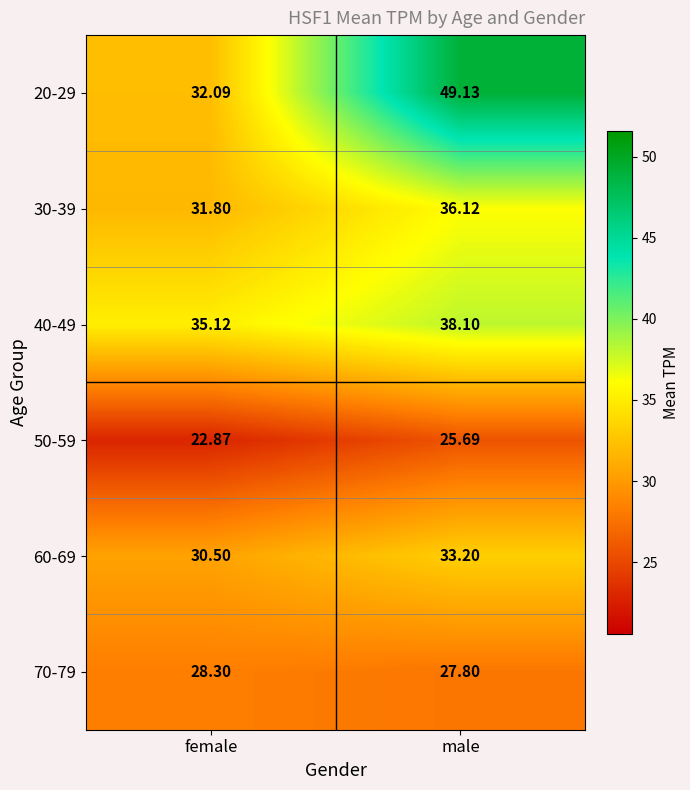

Rank the categories by 20-29 value from highest to lowest.

male, female